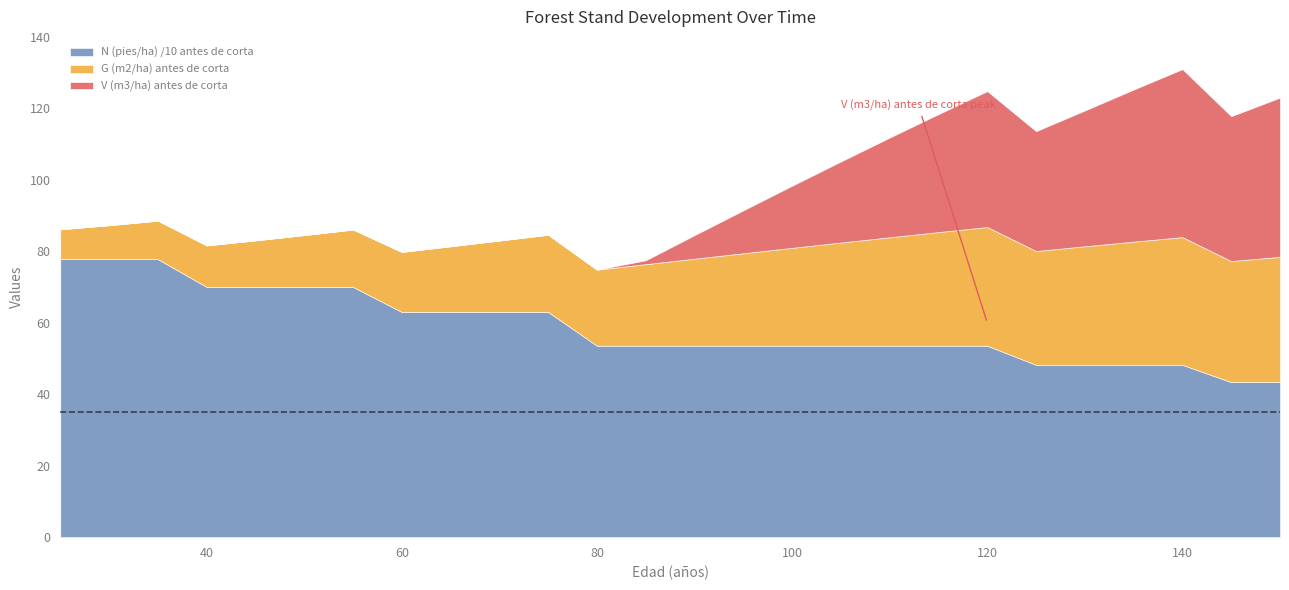

True or false: N (pies/ha) /10 antes de corta and G (m2/ha) antes de corta cross at least once.

False